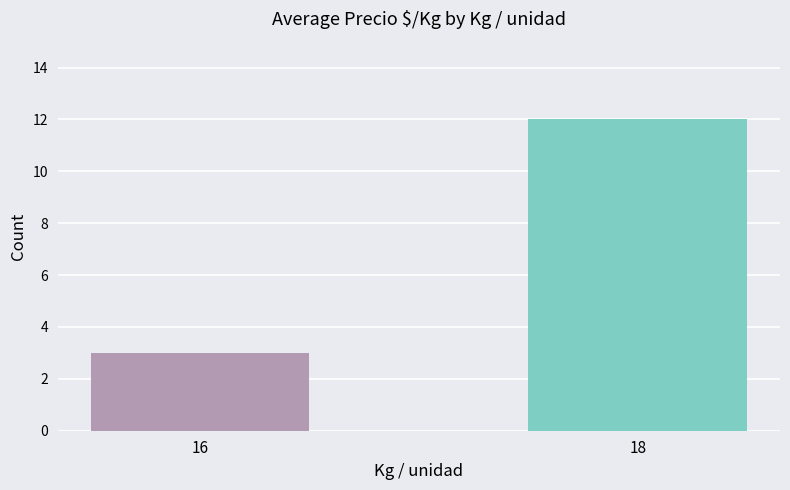

Are the bars grouped side by side (vs. stacked)?

No